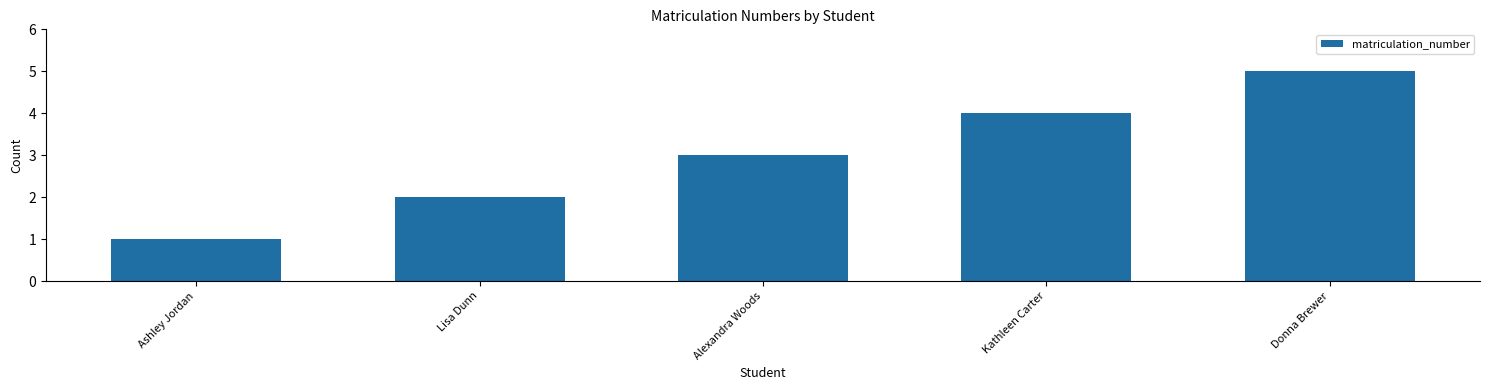

True or false: the data shows 5 at Alexandra Woods.

False